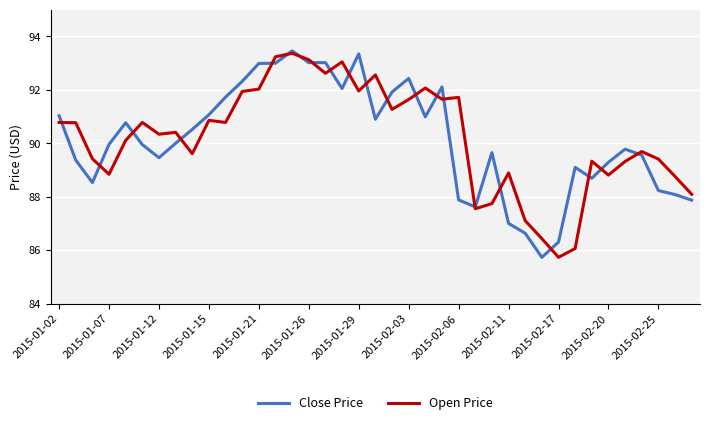

Is this an area chart (filled region under the line)?

No